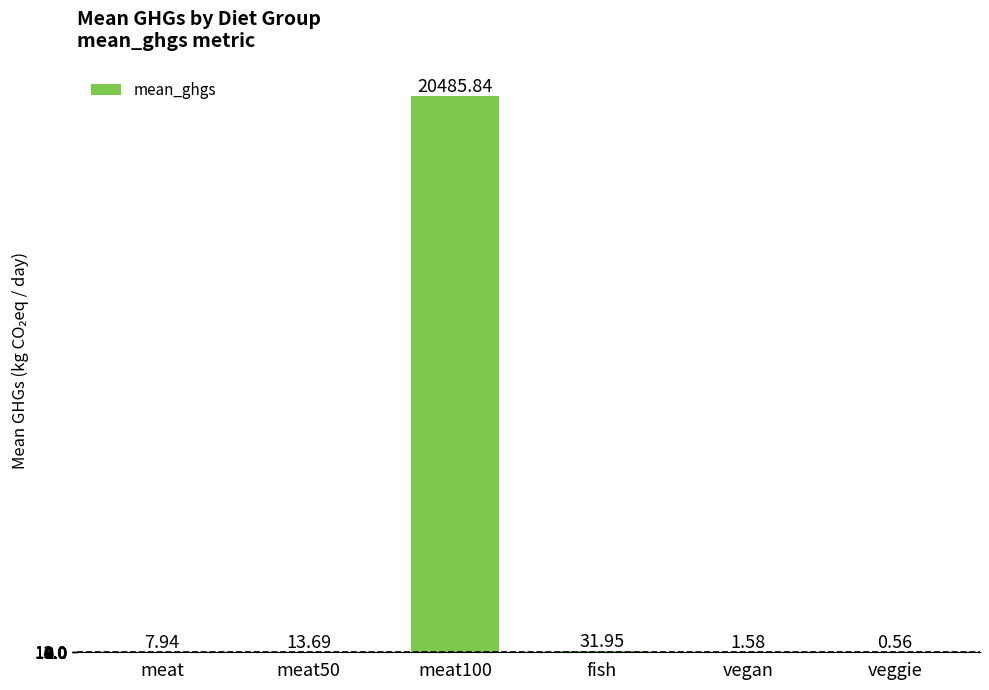

How many categories are shown in the chart?

6